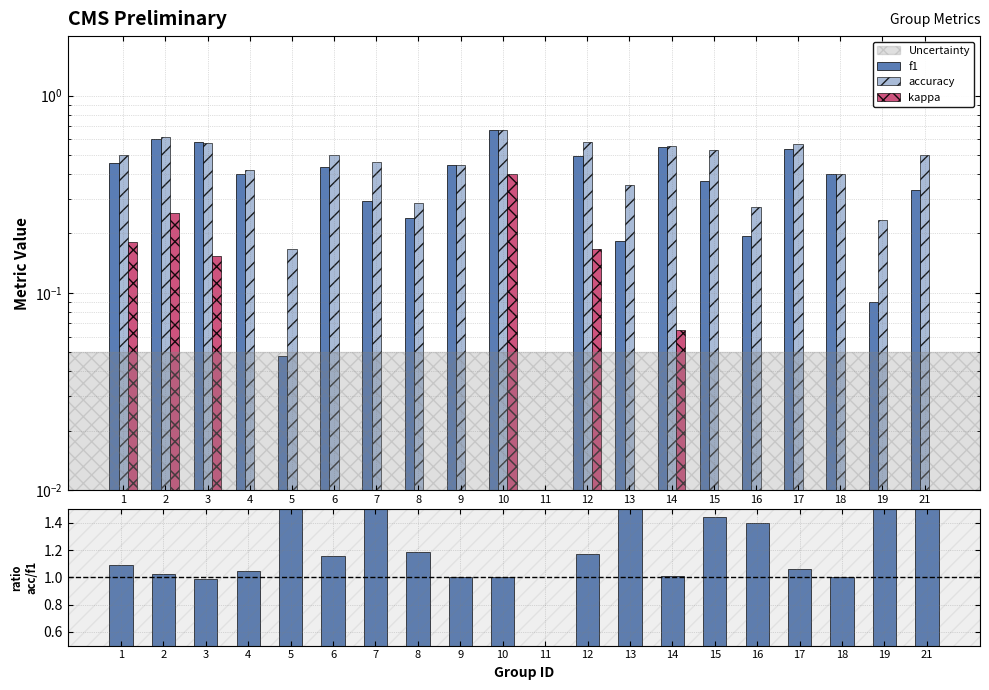

How many bars are there in each group?

4